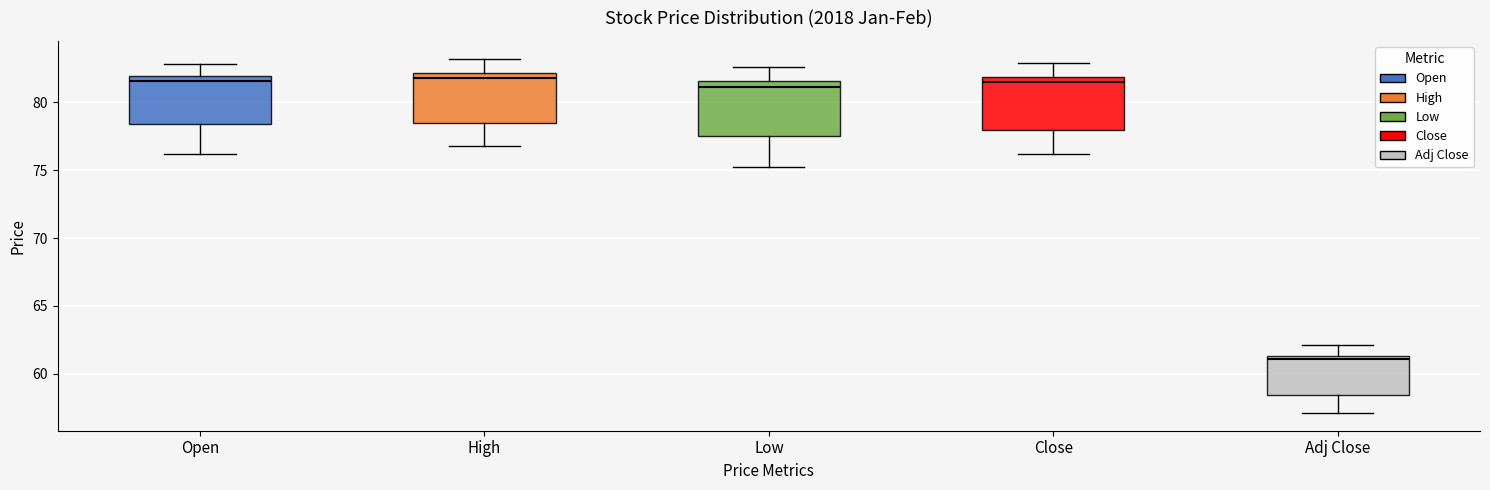

Reading left to right, transcribe this box plot: for each box, give where its median line is, the range the box spans, and where its two whiskers end, as read against the y-axis. The values are not printed on the chart, so give them approximately, as read against the axis.

Open: median 81.5, box 78.5 to 82.0, whiskers 76.0 to 83.0
High: median 82.0 (just below the box's upper edge), box 78.5 to 82.0, whiskers 77.0 to 83.0
Low: median 81.0, box 77.5 to 81.5, whiskers 75.0 to 82.5
Close: median 81.5, box 78.0 to 82.0, whiskers 76.0 to 83.0
Adj Close: median 61.0, box 58.5 to 61.5, whiskers 57.0 to 62.0